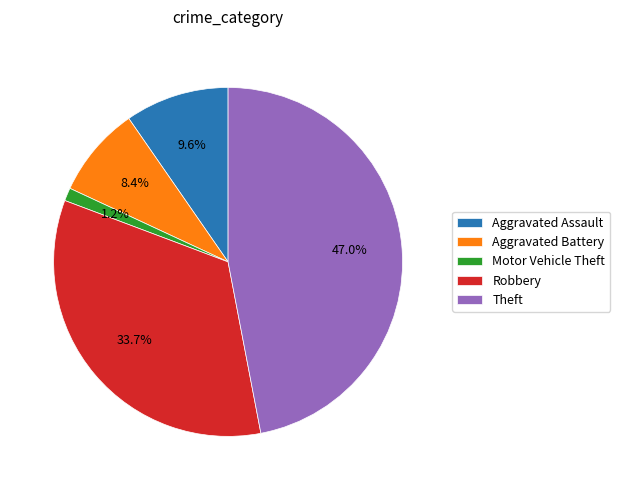

Does any single category account for the majority?

No